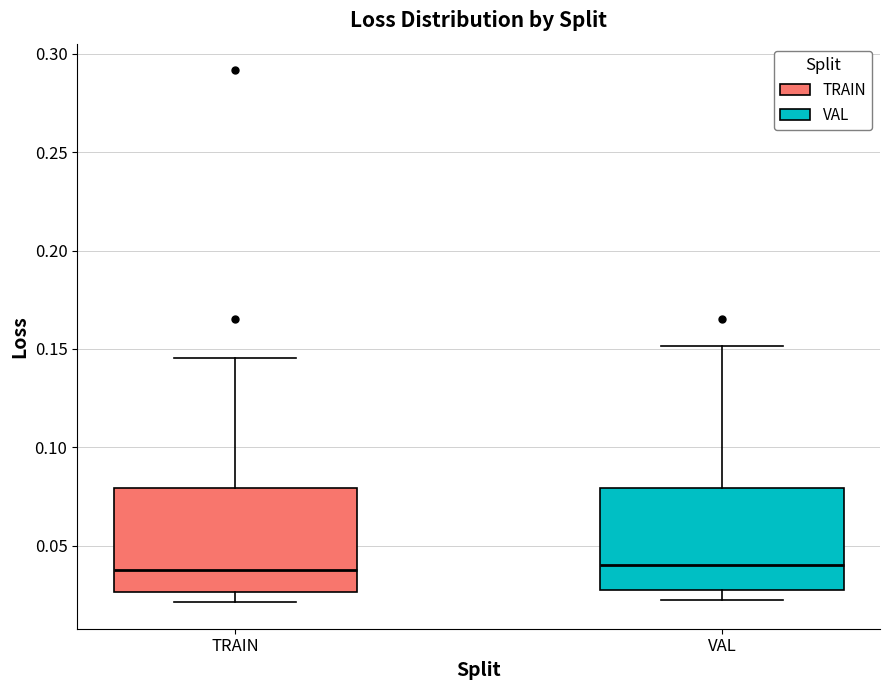

Where does the median line of the box for TRAIN sit on the y-axis? The values are not printed on the chart, so give them approximately, as read against the axis.

0.040